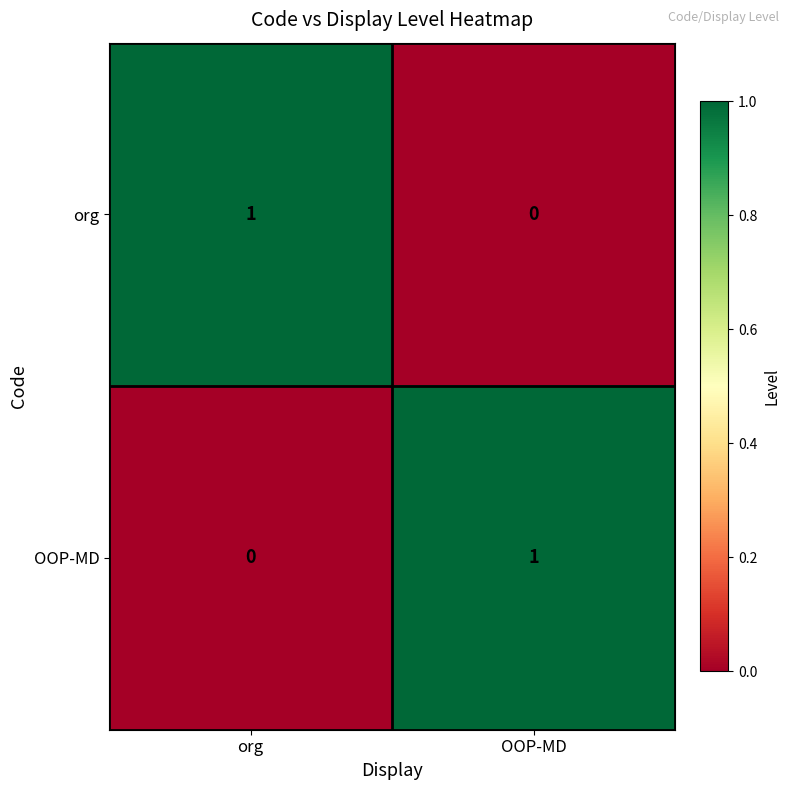

Which category has the highest value in the OOP-MD series?

OOP-MD